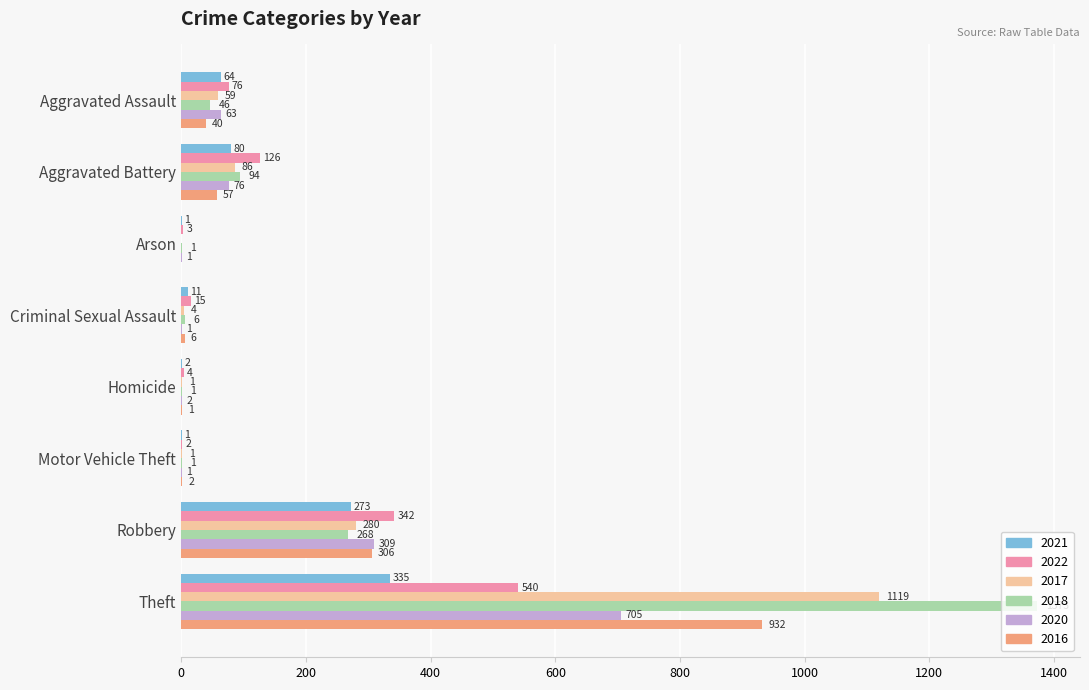

Which category has the highest value in the 2018 series?

Theft